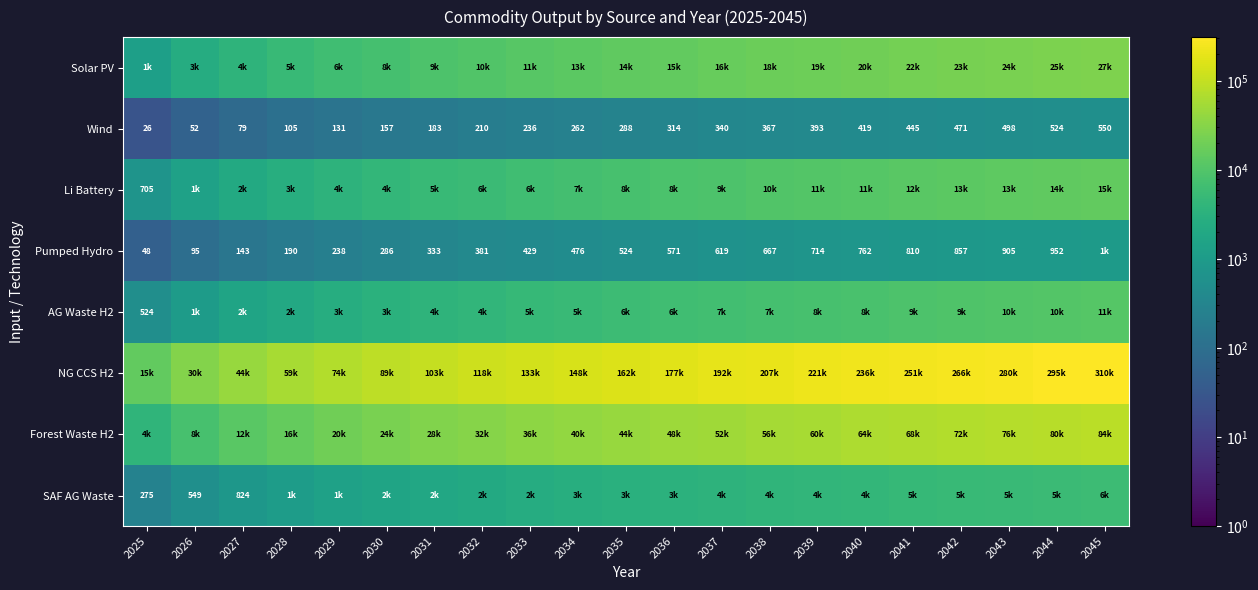

What is the lowest value of the Li Battery series?

704.8